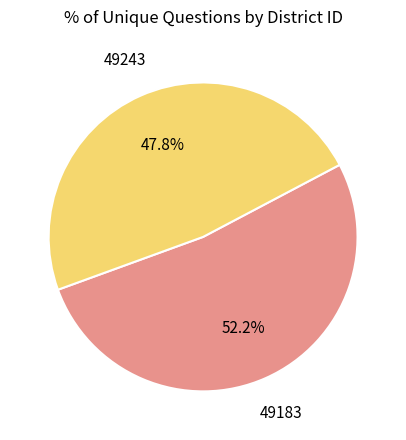

How many slices are in this pie chart?

2